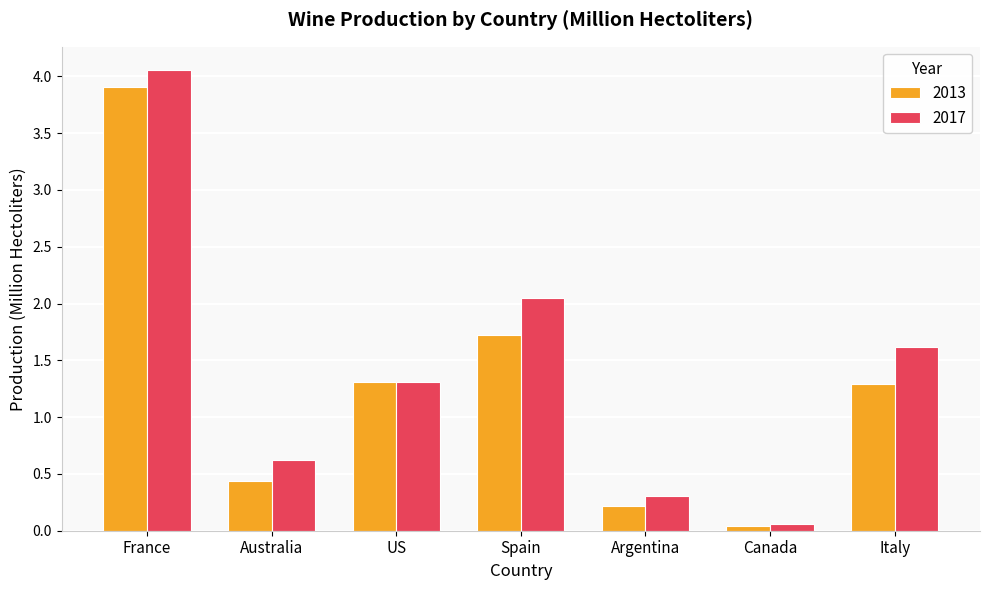

What is the difference between the highest and lowest values at Italy?

0.3